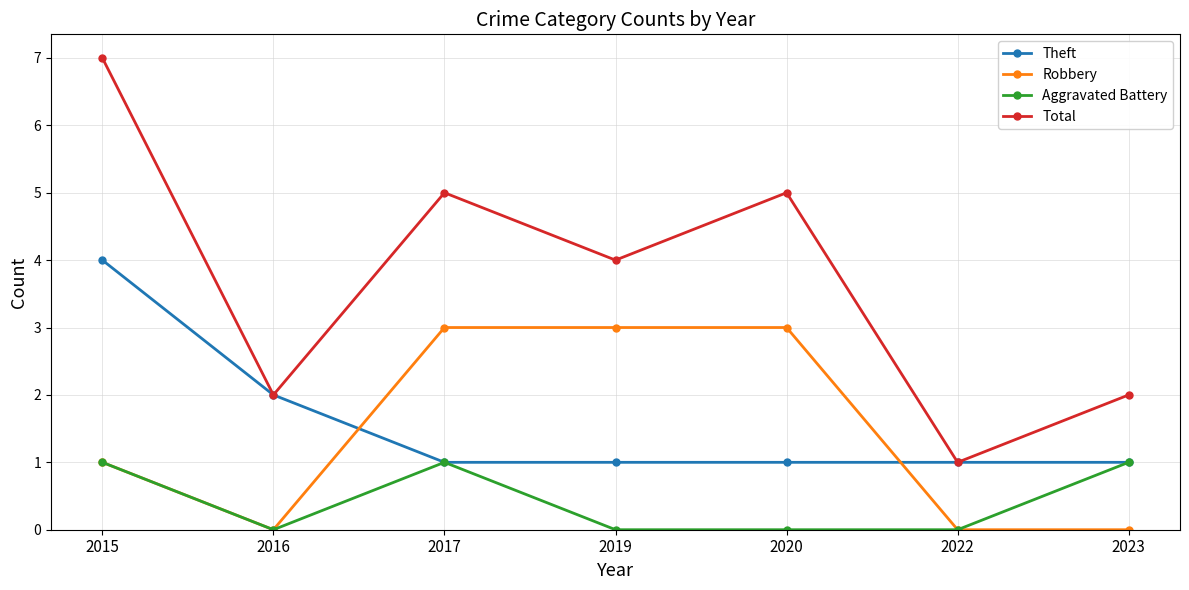

What is the difference between the maximum and minimum values in the Aggravated Battery series?

1